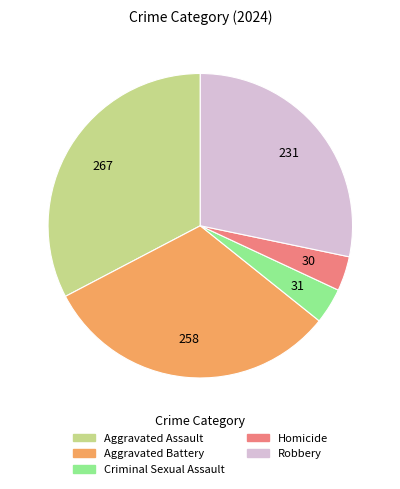

Which has a higher value, Robbery or Aggravated Assault?

Aggravated Assault